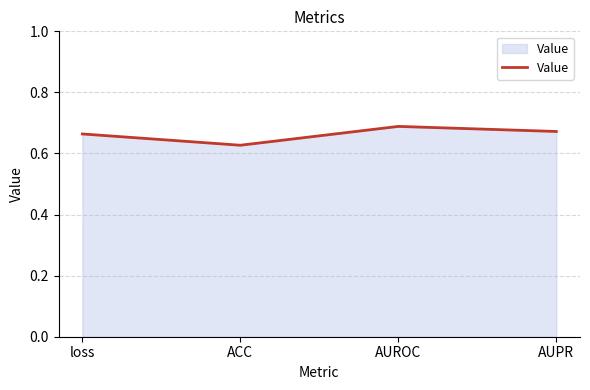

True or false: the data shows 0.9 at loss.

False